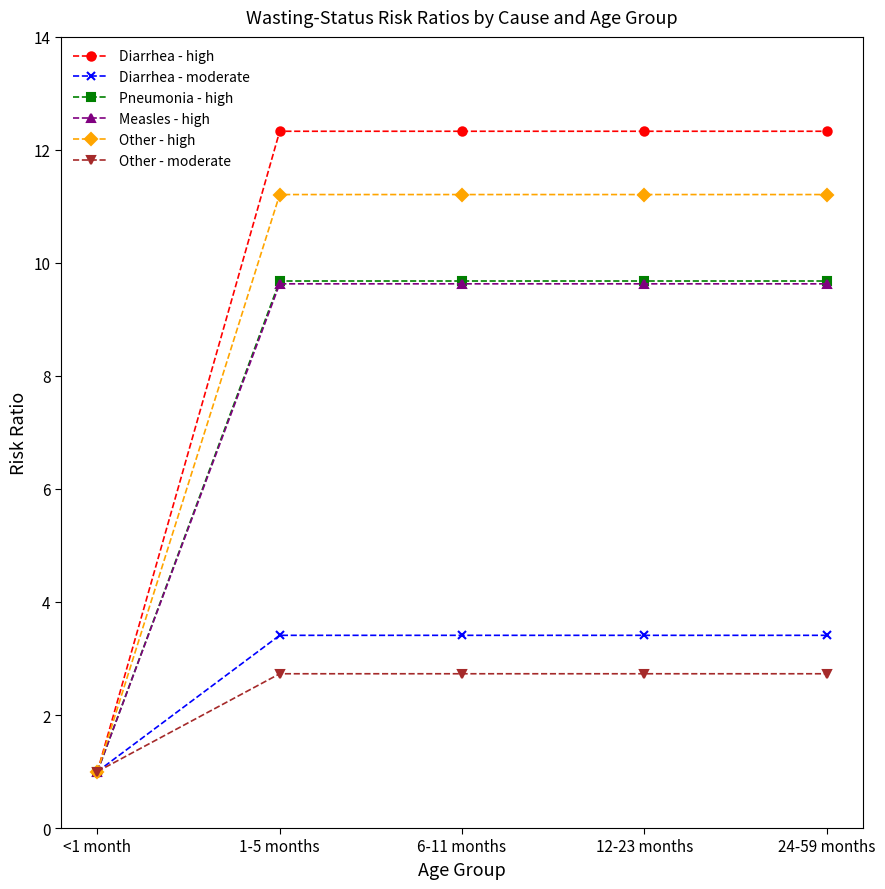

At how many categories does at least one series exceed 7?

4